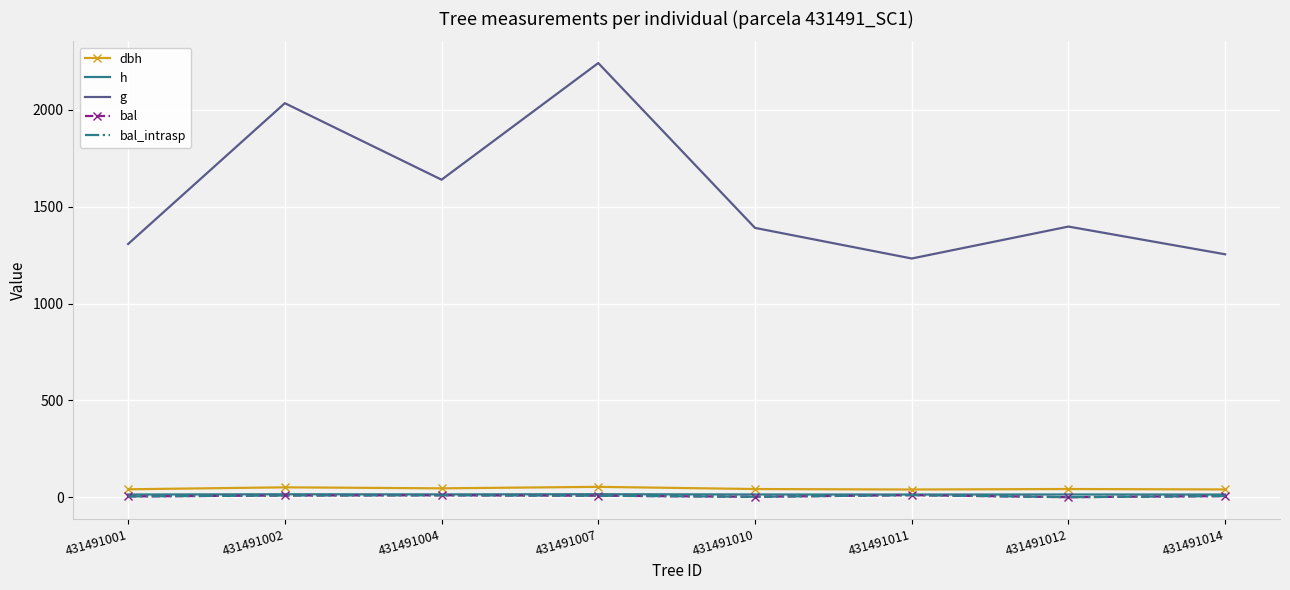

True or false: dbh has more than 2 points higher than both neighbors.

True